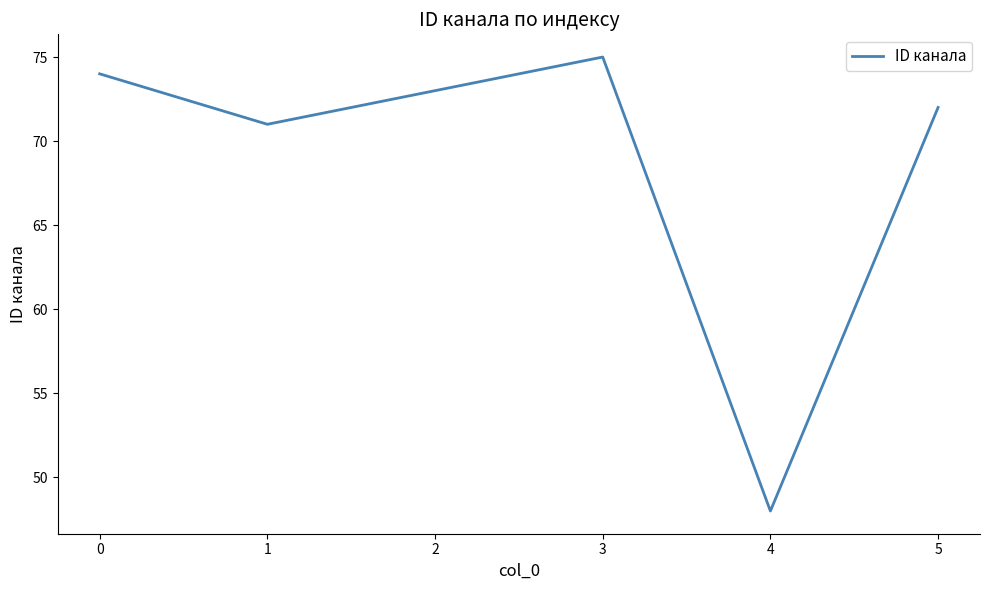

What is the average value?

69